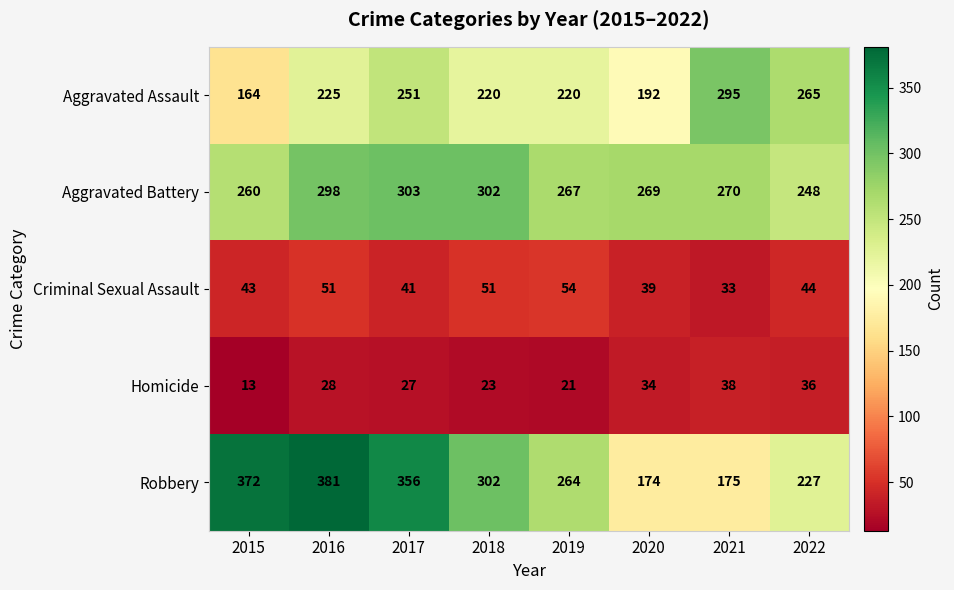

What is the total value across all series at 2018?

898